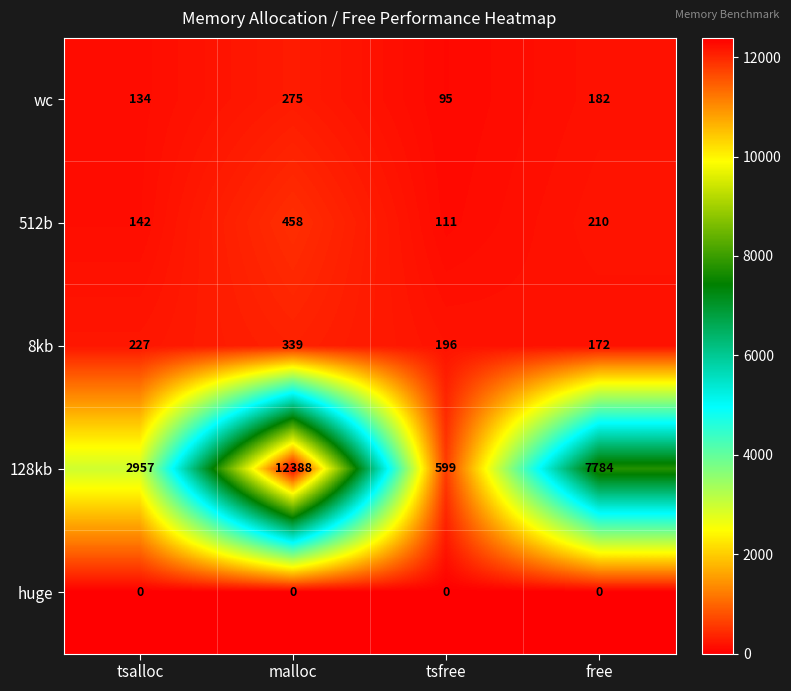

How many data points does each series have?

4